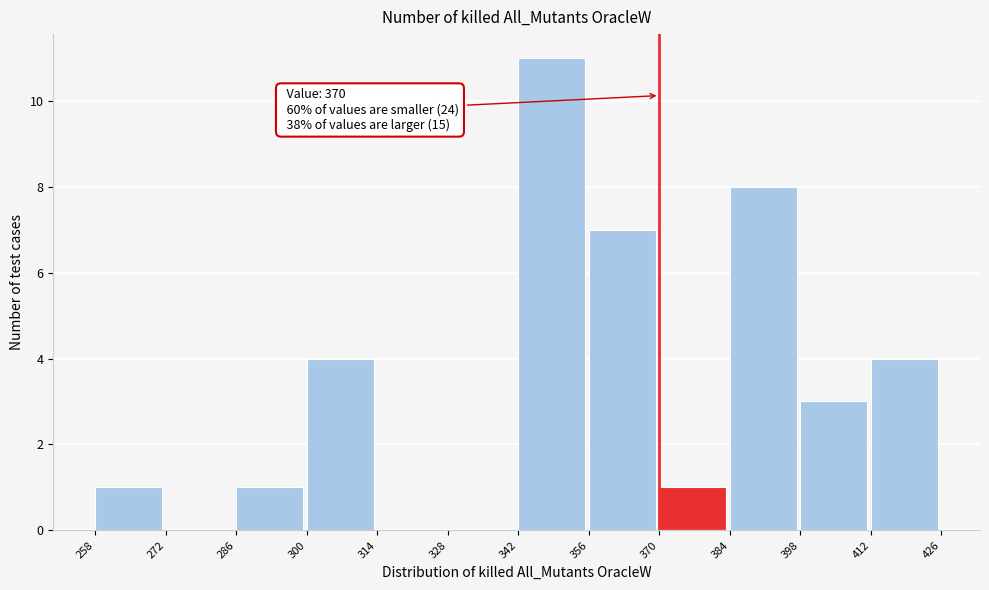

Over which range of the x-axis is the bar tallest?

342 to 356